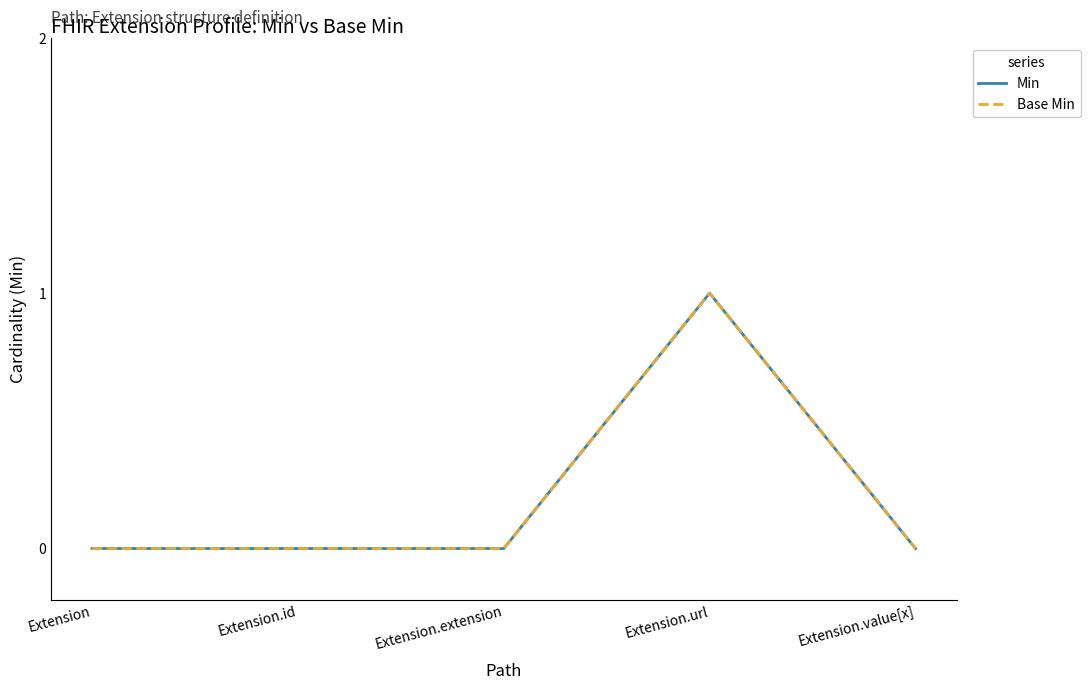

True or false: Min and Base Min intersect in this chart.

False